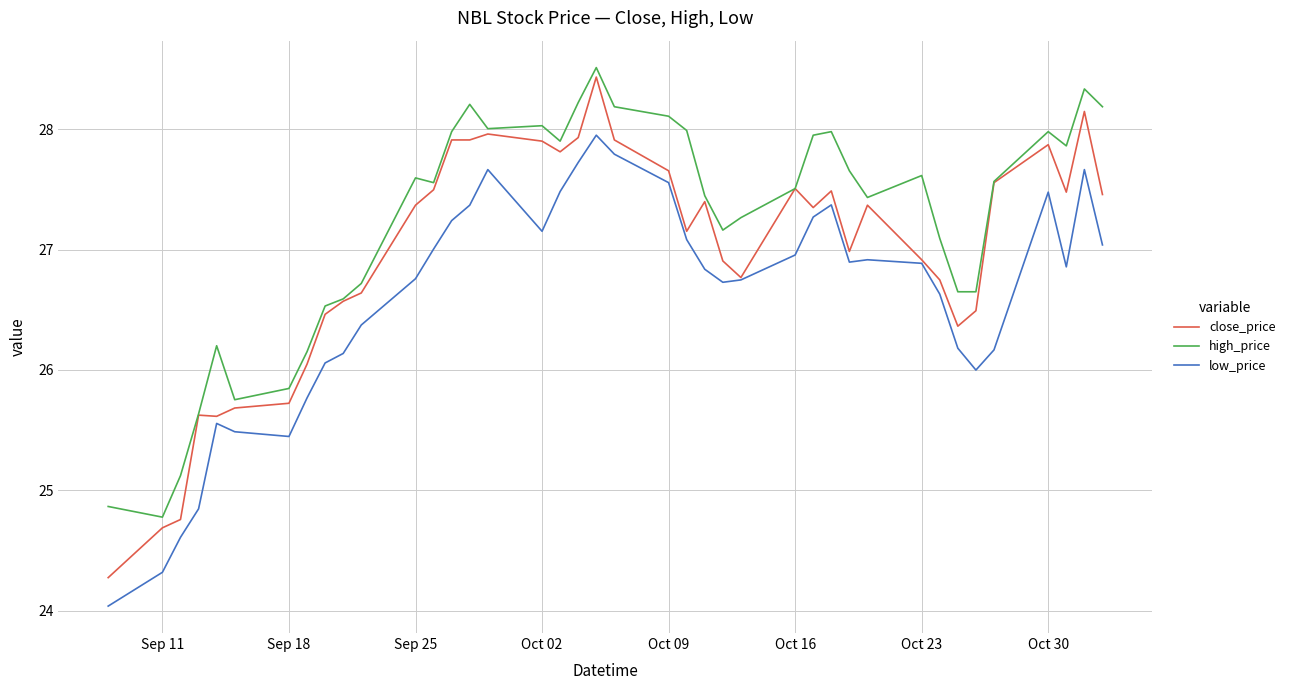

True or false: high_price and low_price intersect in this chart.

False